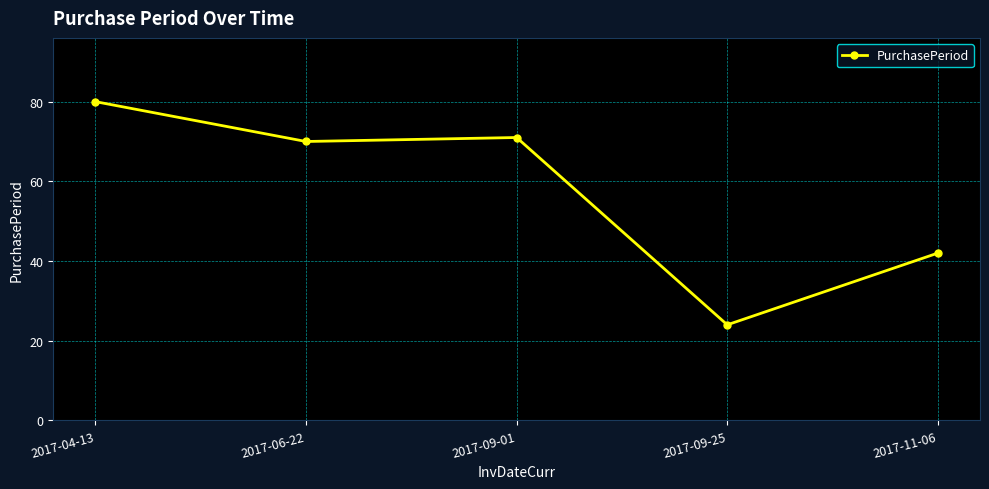

At which category does the data reach its first local peak?

2017-09-01